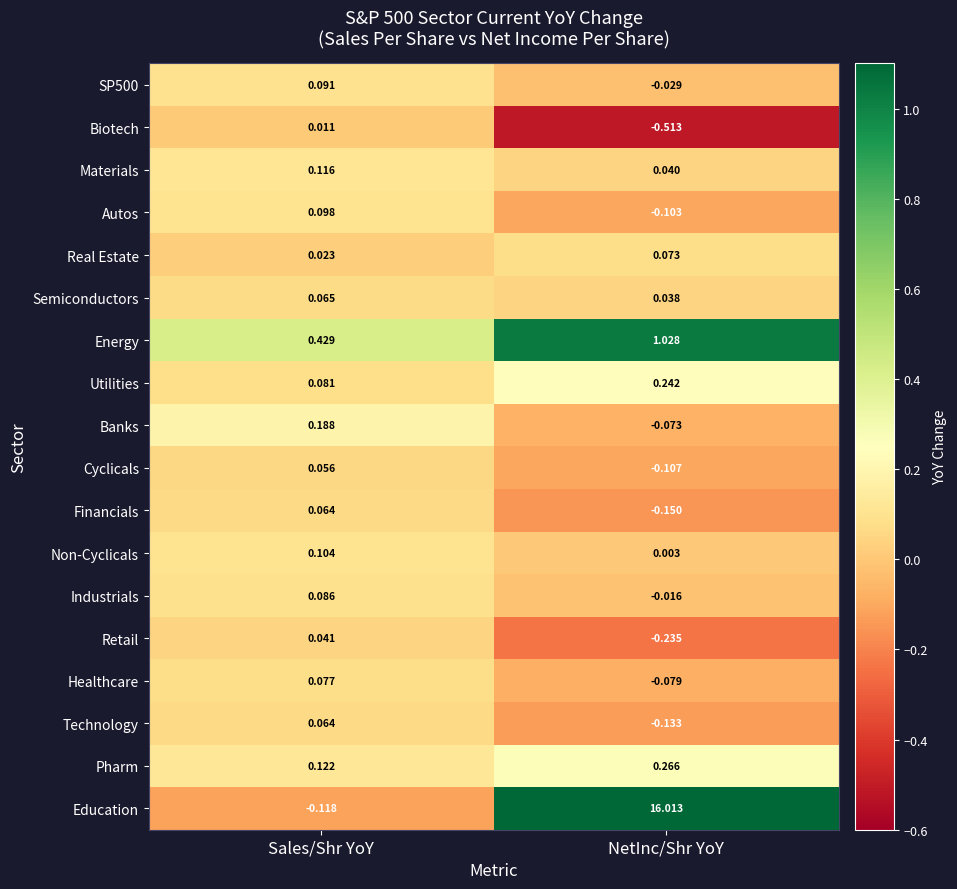

Where does the Education series first go above 16?

NetInc/Shr YoY